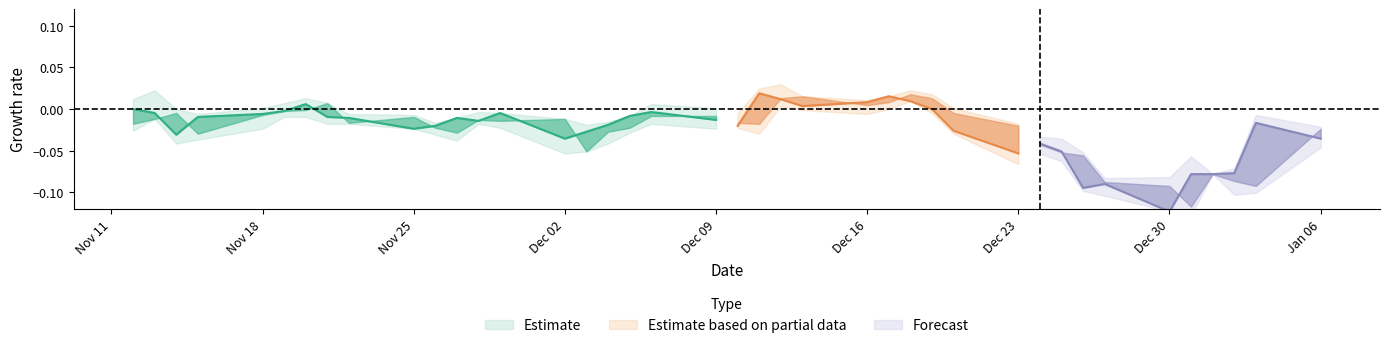

How many interior local peaks does the Low series have?

8